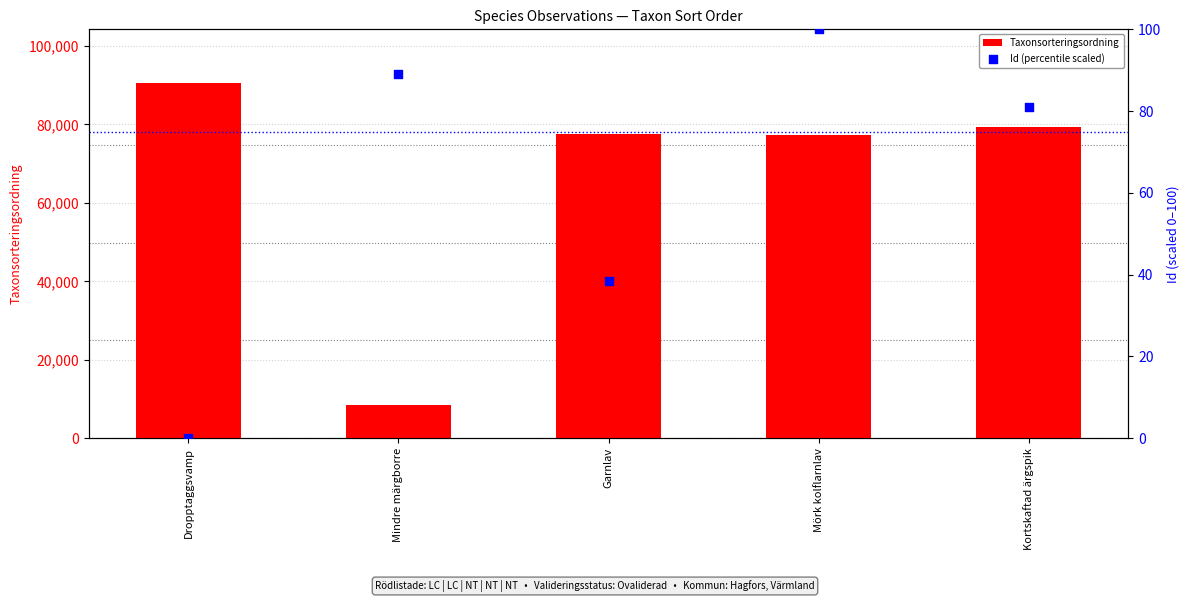

What are all the series names shown in the legend?

Taxonsorteringsordning, Id (percentile scaled)